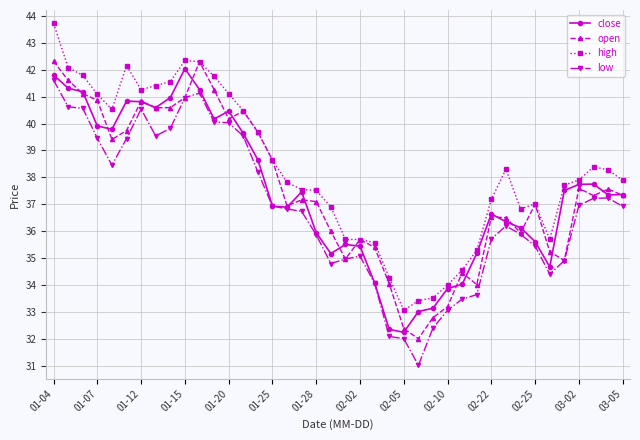

What is the value of the close point at the 31st from the left?

36.6